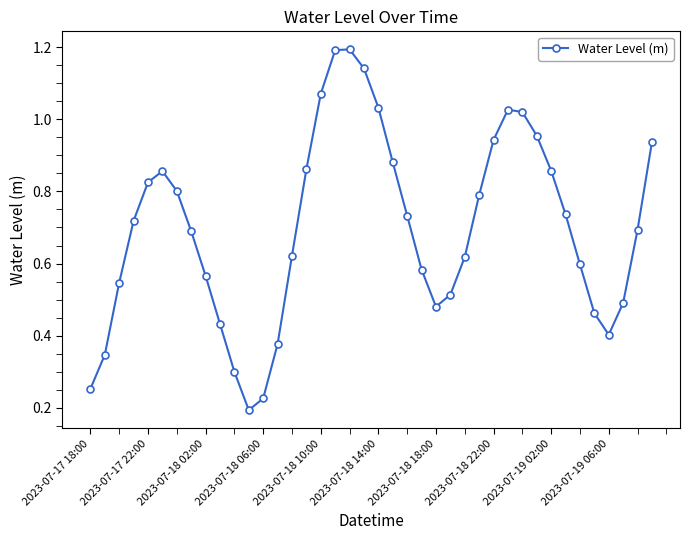

How many points are higher than both their immediate neighbors (excluding endpoints)?

3